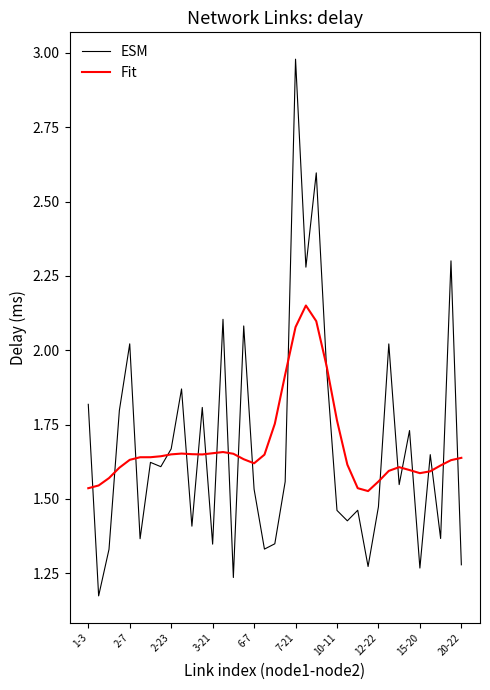

Which series has the widest spread of values?

ESM